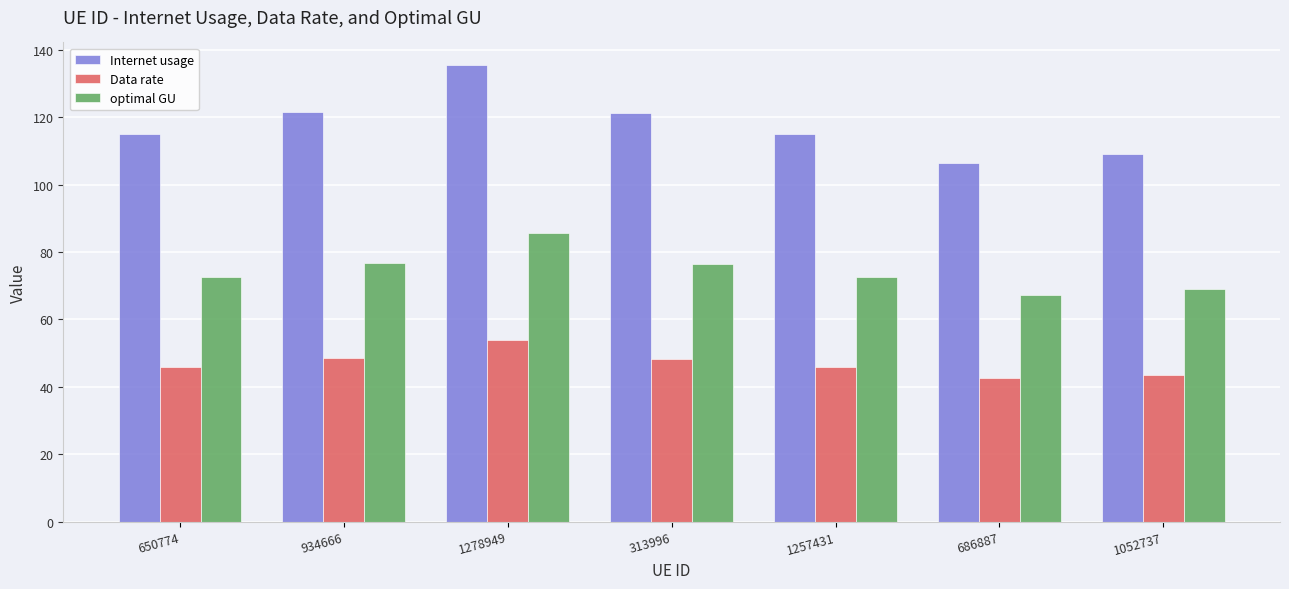

What is the difference between the Data rate values at 1278949 and 313996?

5.7